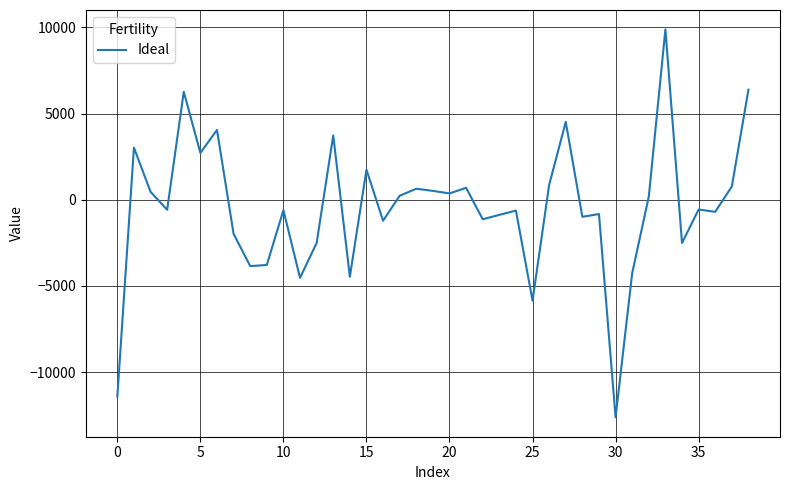

What is the greatest value displayed?

9881.4